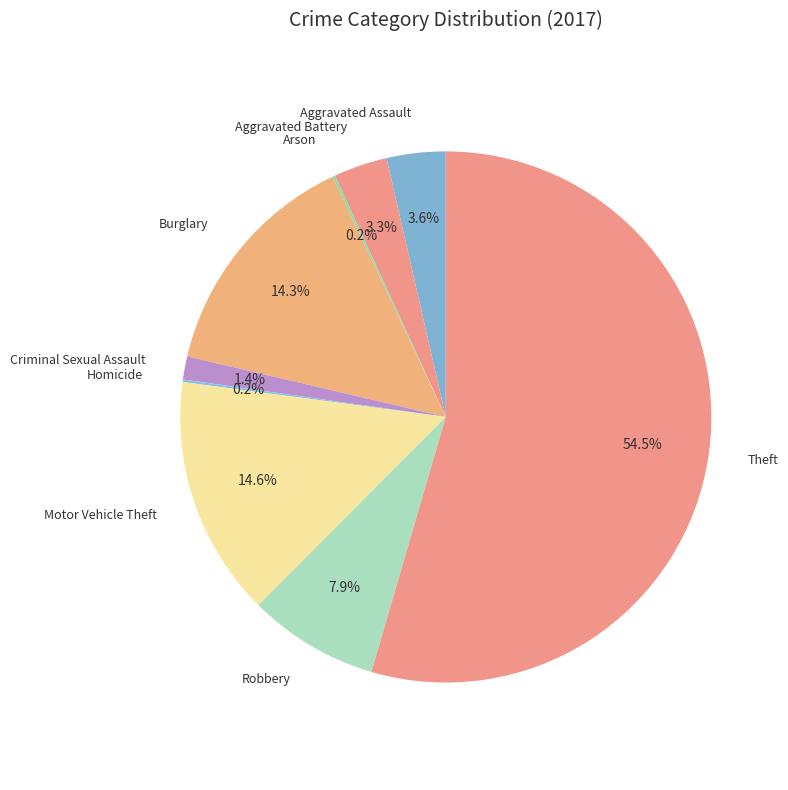

The Motor Vehicle Theft slice represents 15% of the pie. True or false?

True